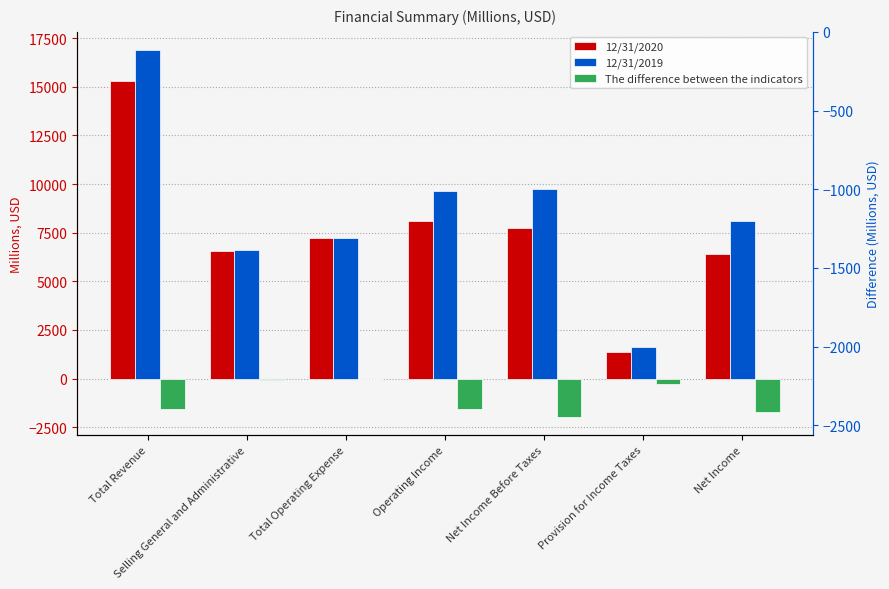

Where does the 12/31/2019 series first go above 8118?

Total Revenue